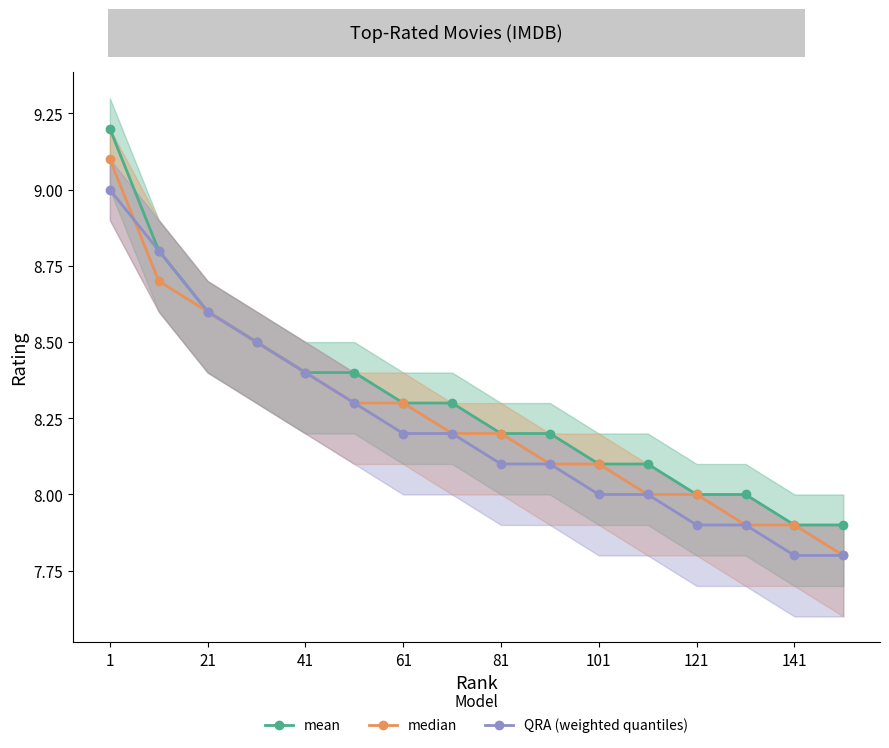

What is the minimum value for median?

7.8